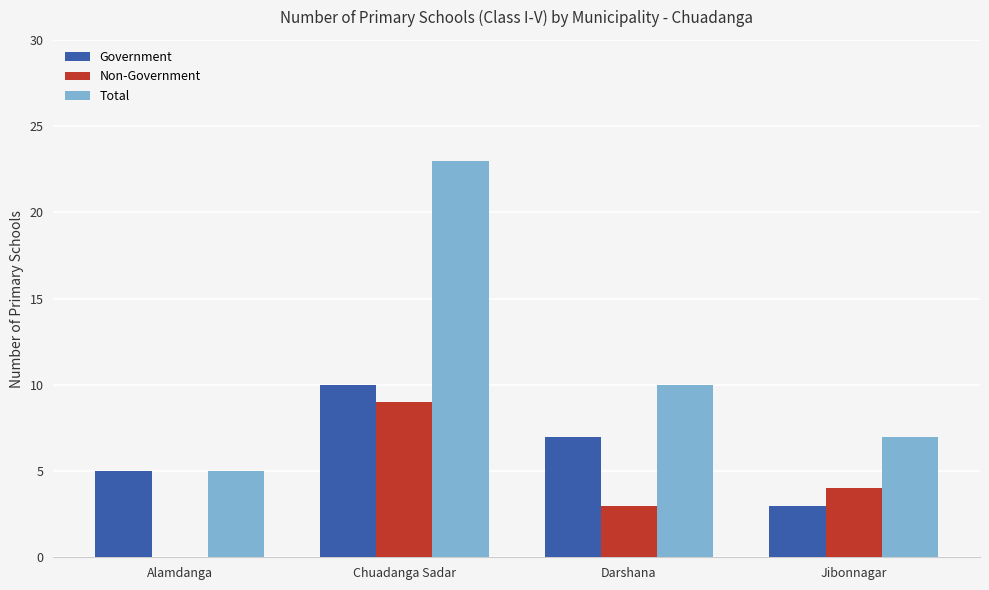

Which series changed the most between Darshana and Jibonnagar?

Government